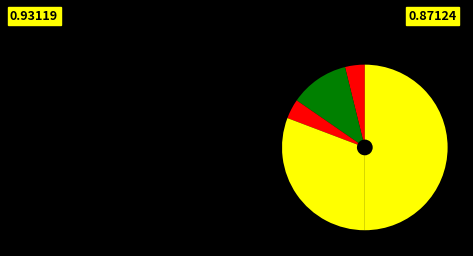

Count the number of slices in the pie.

5